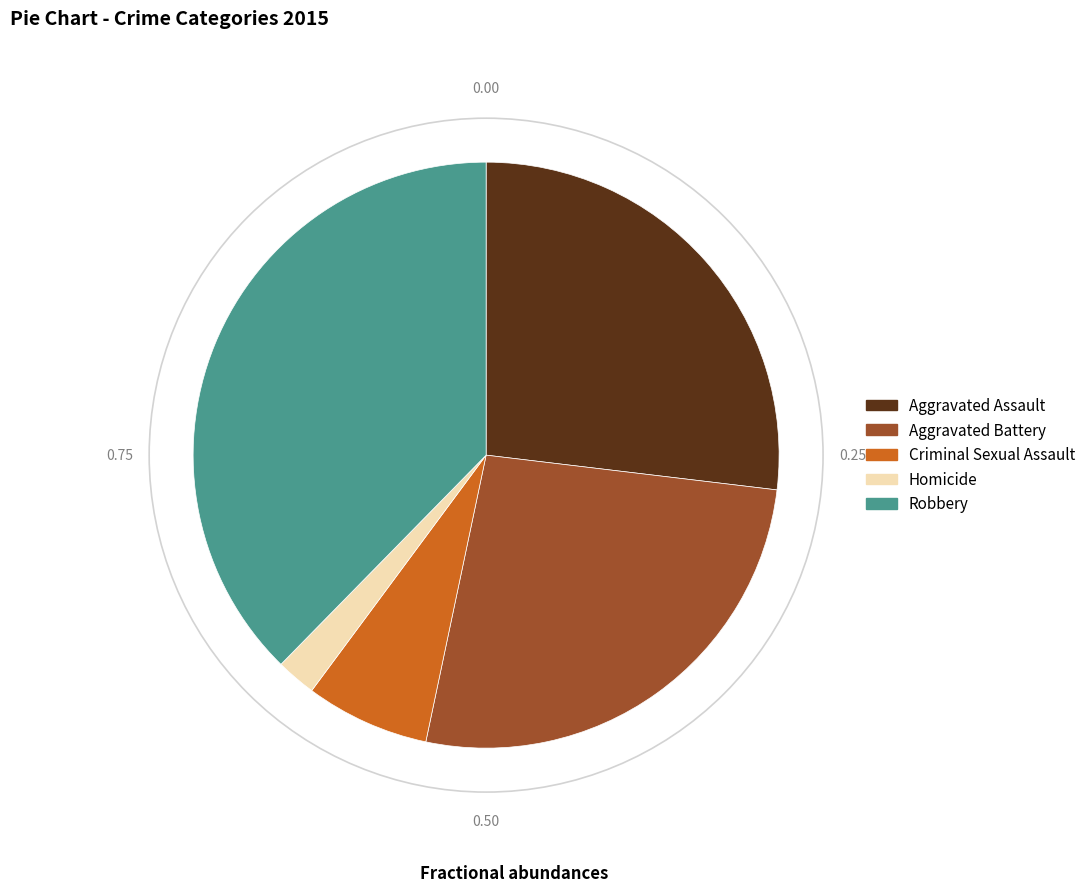

Between Criminal Sexual Assault and Robbery, which is larger?

Robbery